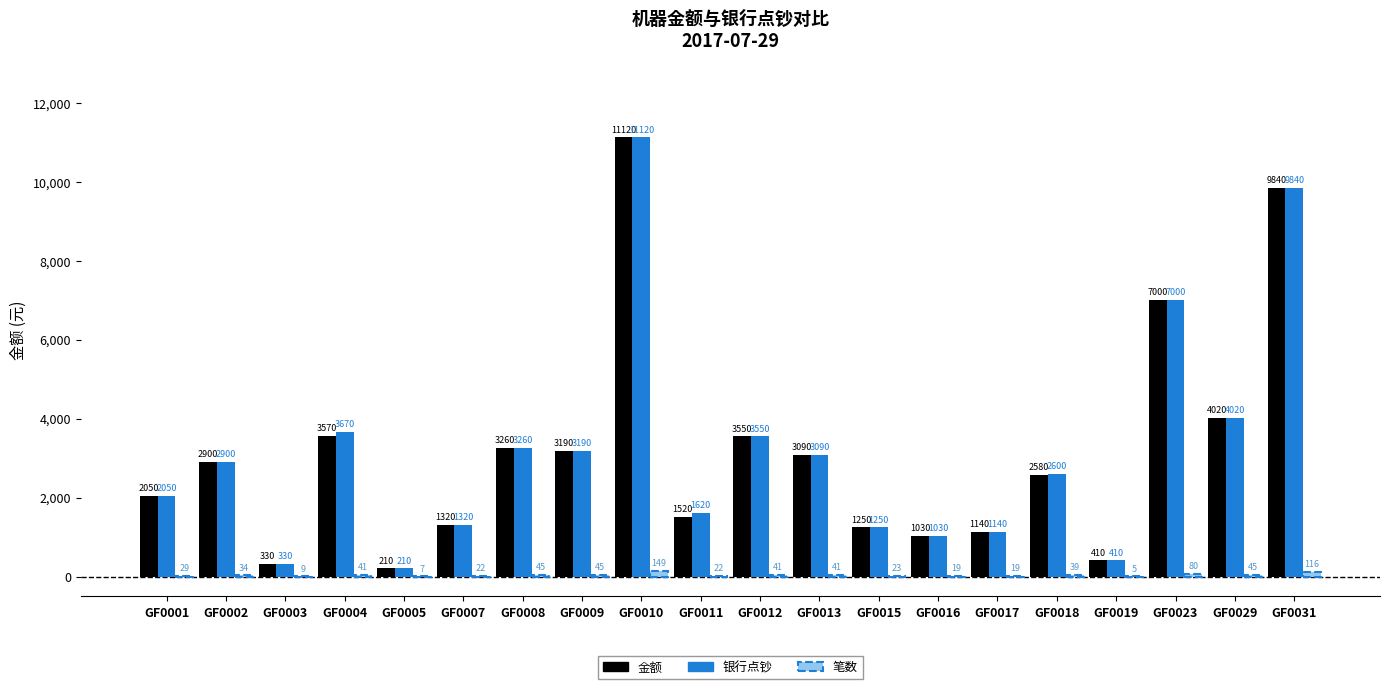

The value of 金额 at GF0010 is 17250. True or false?

False